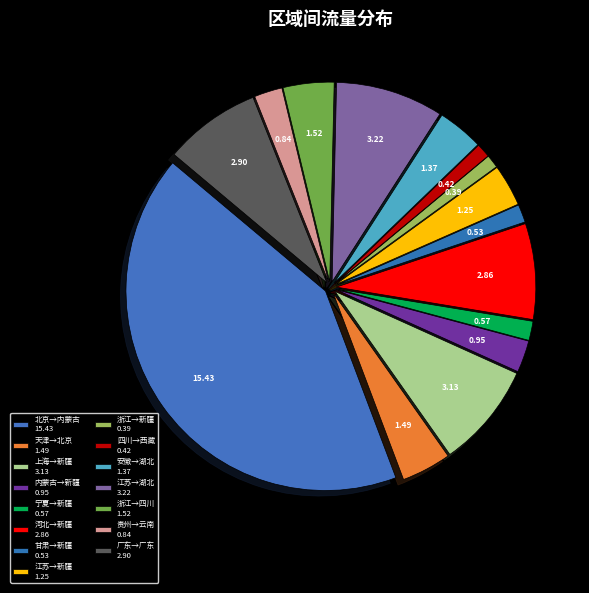

How many slices are in this pie chart?

15